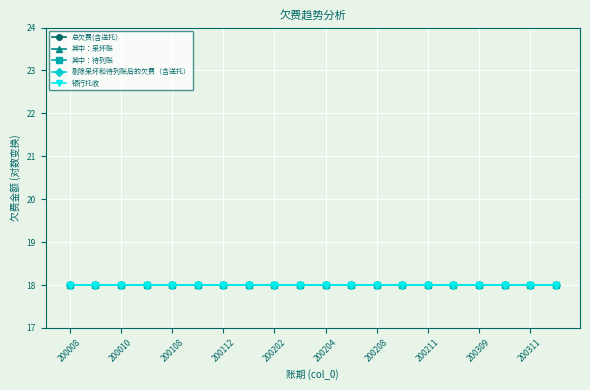

At which label is 银行托收 closest to 18?

200008